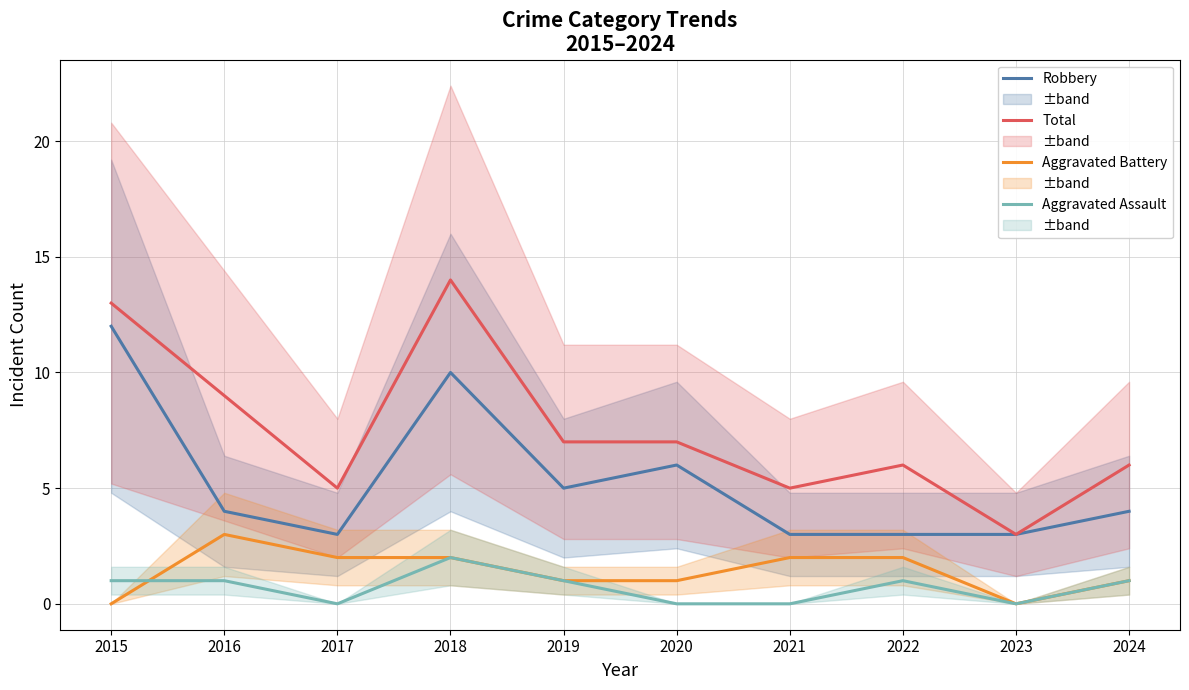

True or false: Robbery has more than 2 interior local peaks.

False